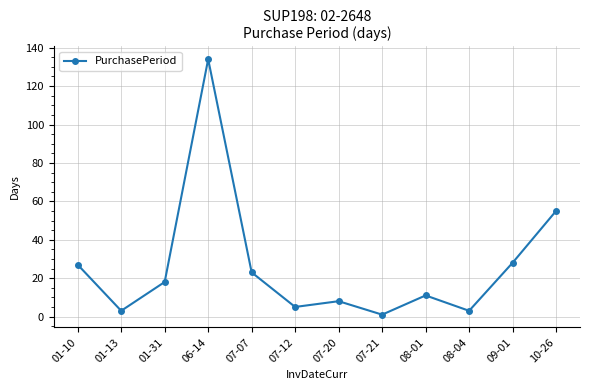

How many points are lower than both their immediate neighbors (excluding endpoints)?

4